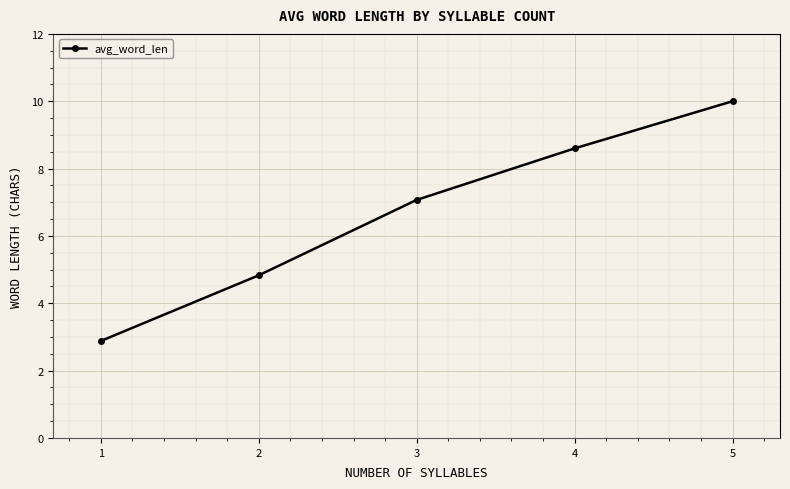

At which label does the data first exceed 7?

3